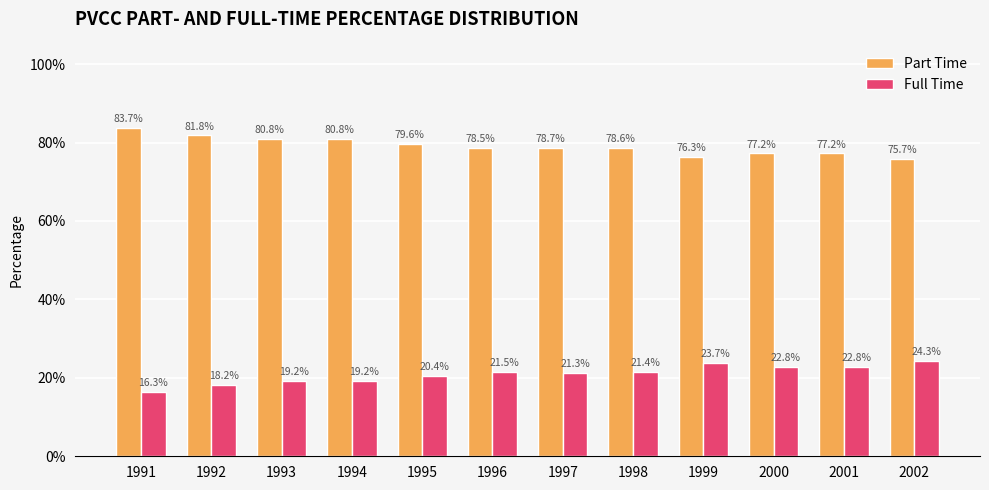

Are the bars horizontal?

No